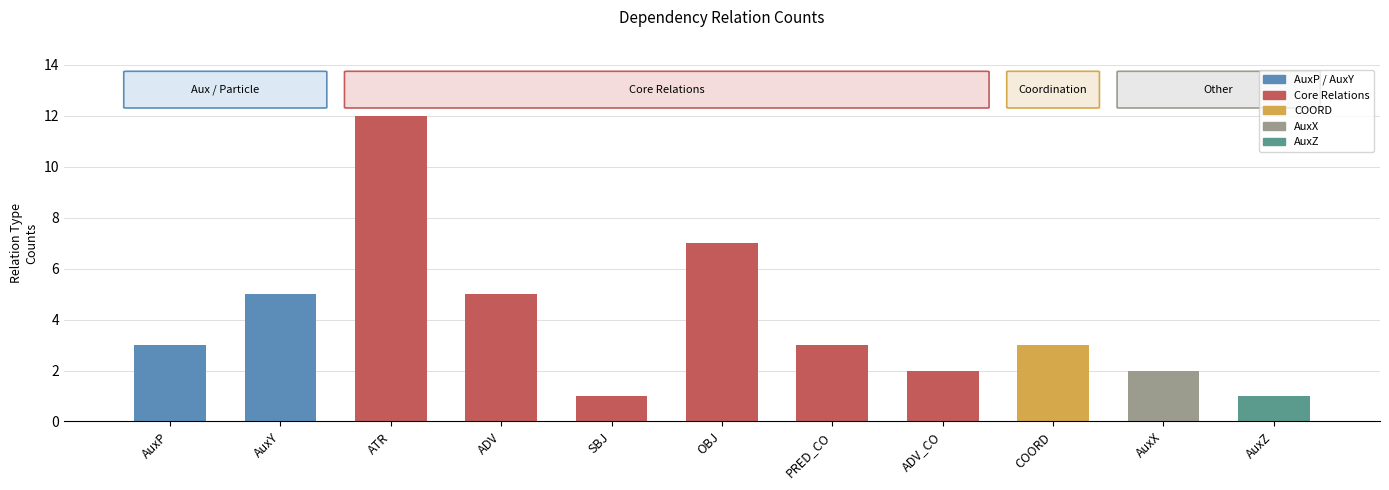

True or false: the data shows 1 at ADV_CO.

False